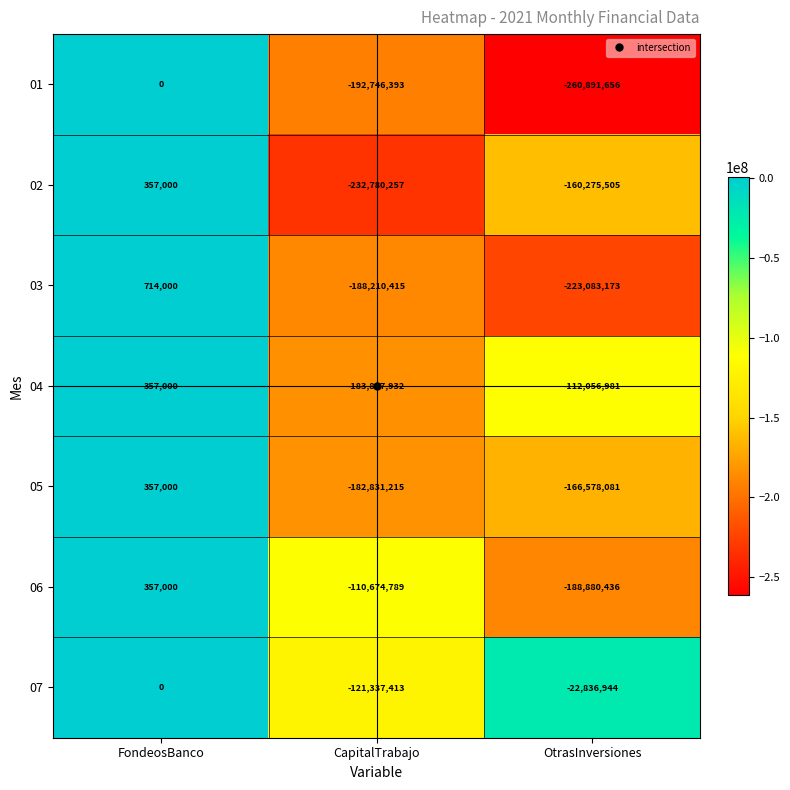

What is the maximum value shown in the chart?

714000